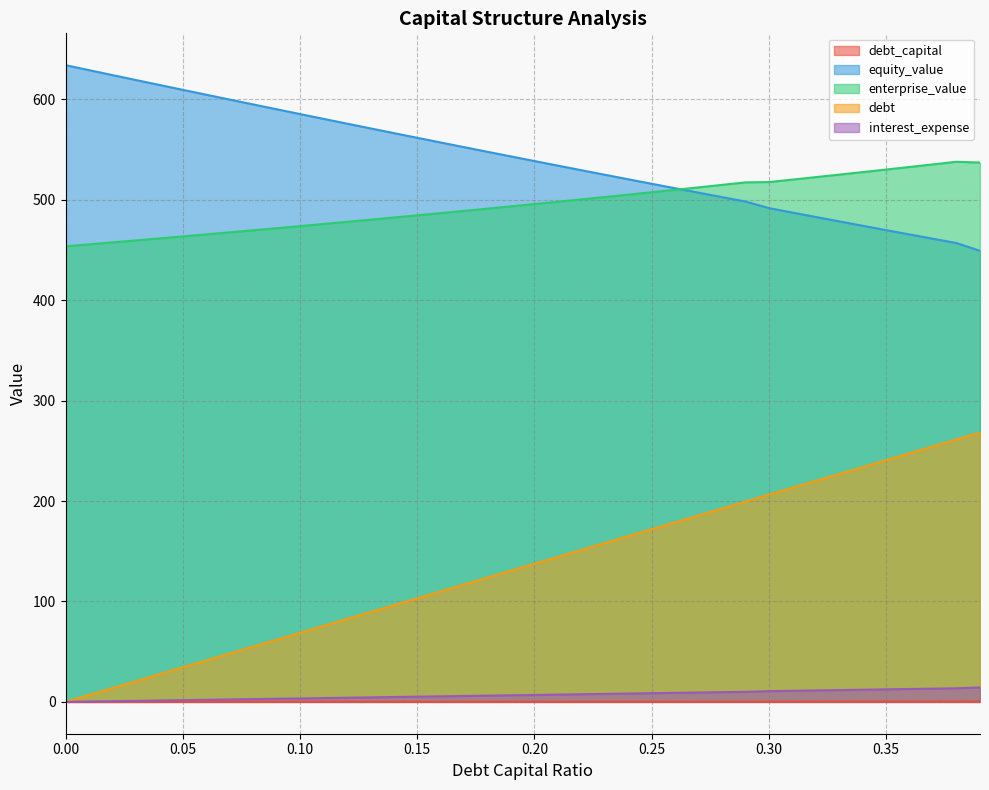

What is the label of the 36th point from the left?

0.35